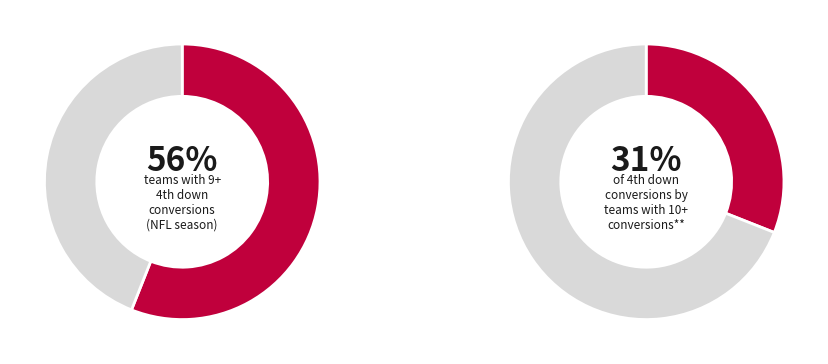

Is Philadelphia Eagles the majority of the pie?

No